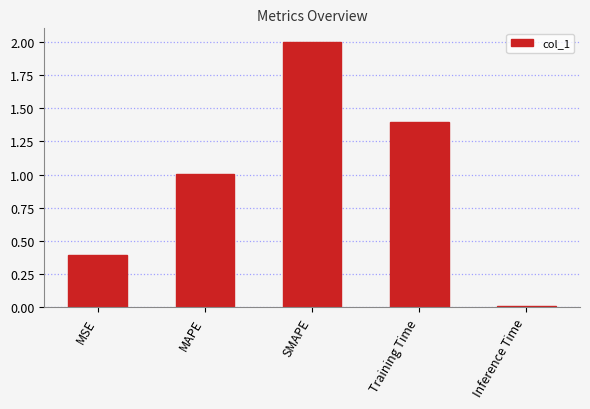

The value at MSE is 0.6. True or false?

False